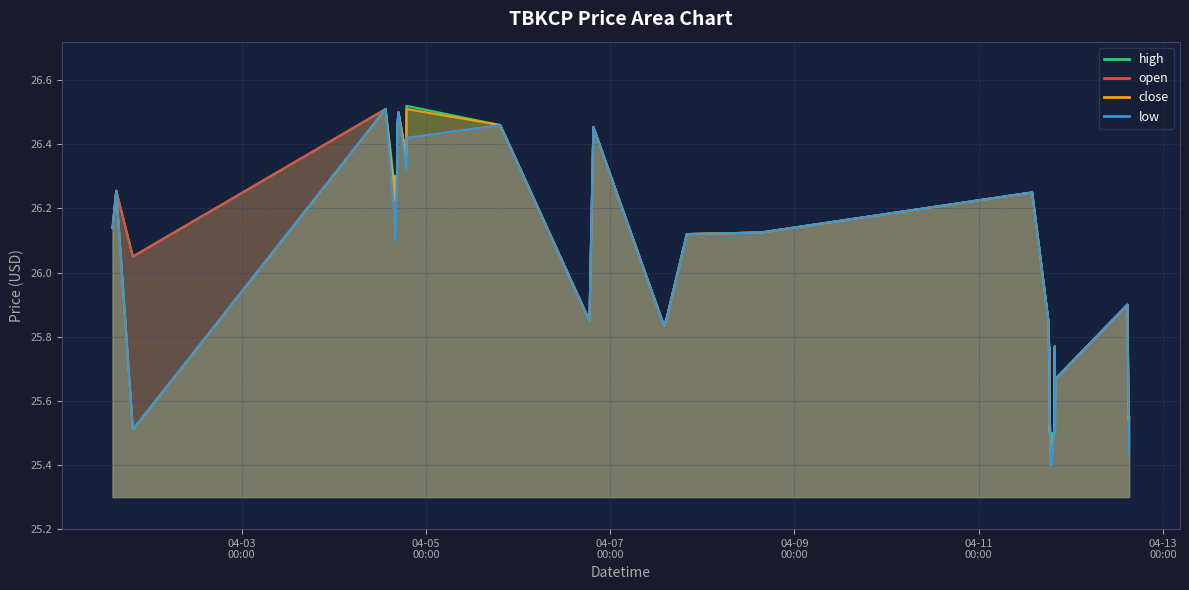

What is the difference between the maximum and minimum values in the close series?

1.1